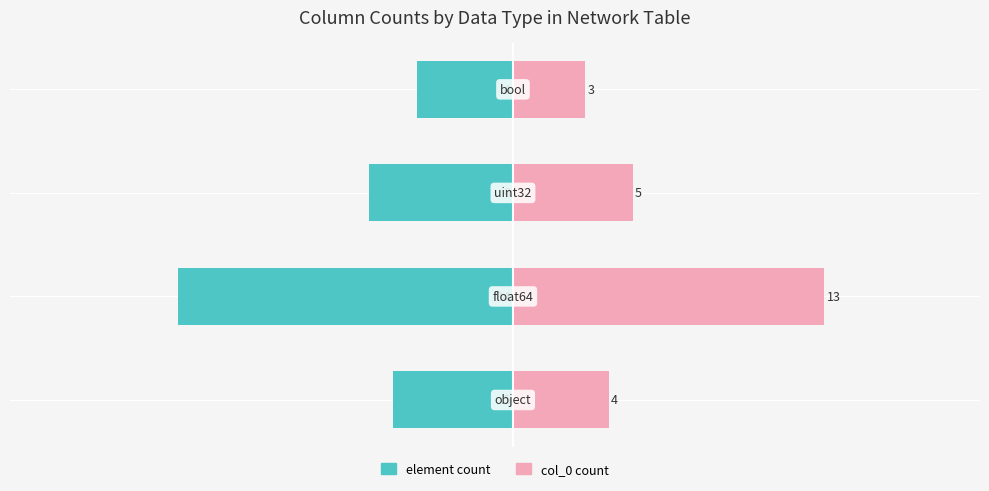

Read the element count value at −25.

-5